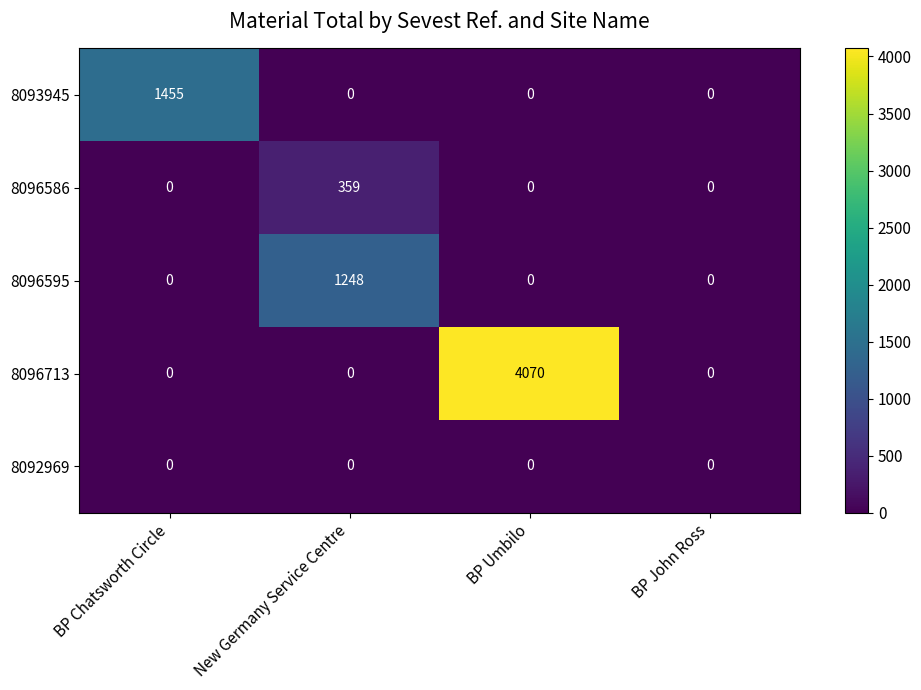

Between BP Chatsworth Circle and BP John Ross, which series saw the biggest shift?

8093945